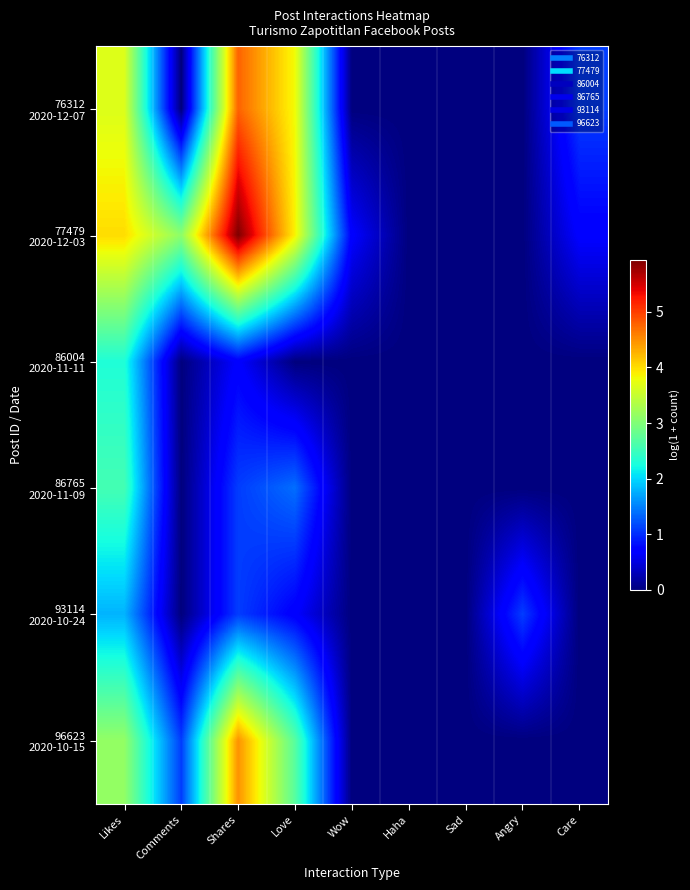

What is the total value across all series at Care?

1.8